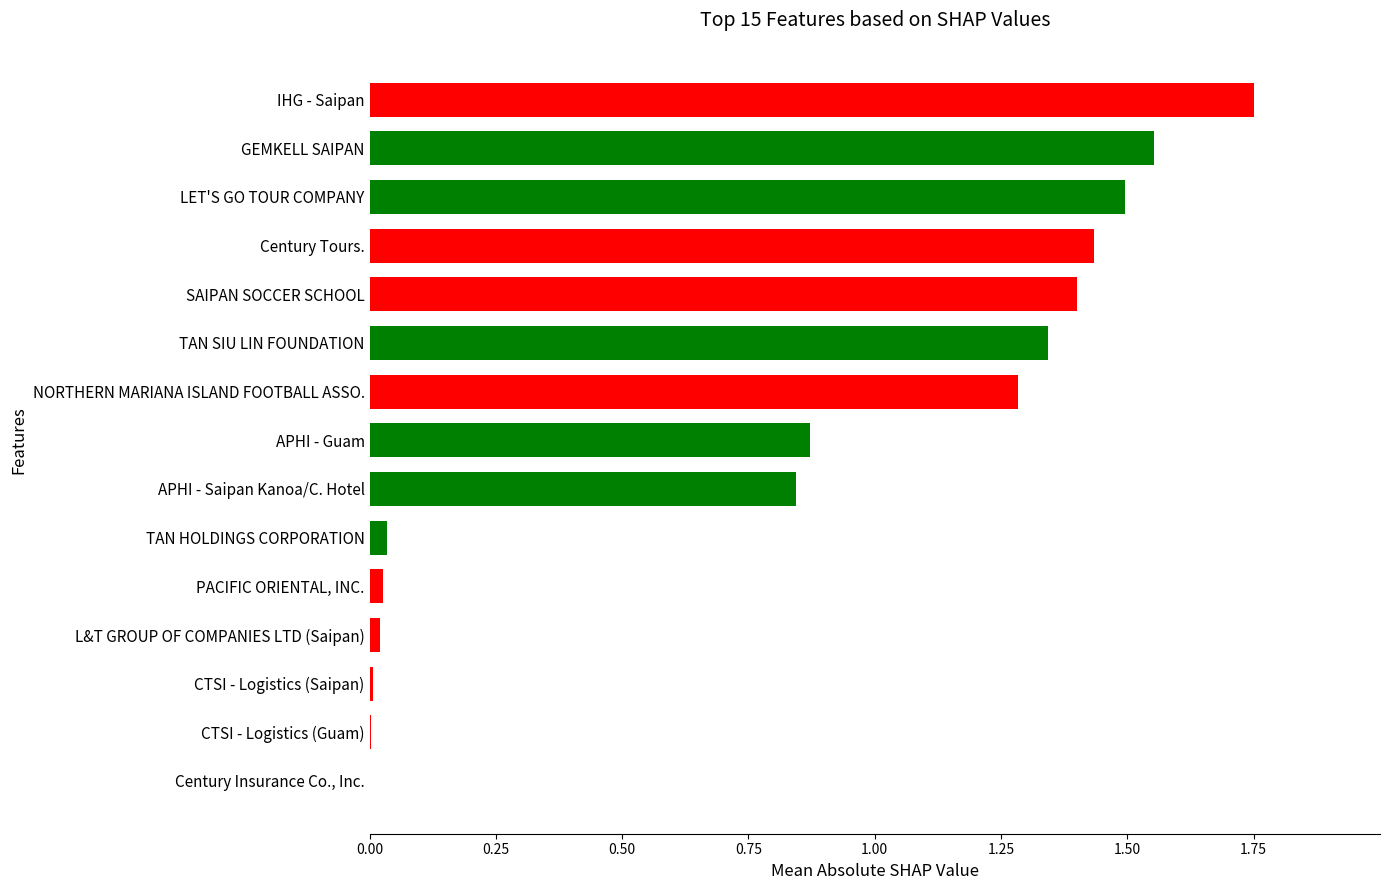

The chart shows a value of 1.3 at NORTHERN MARIANA ISLAND FOOTBALL ASSO.. True or false?

True